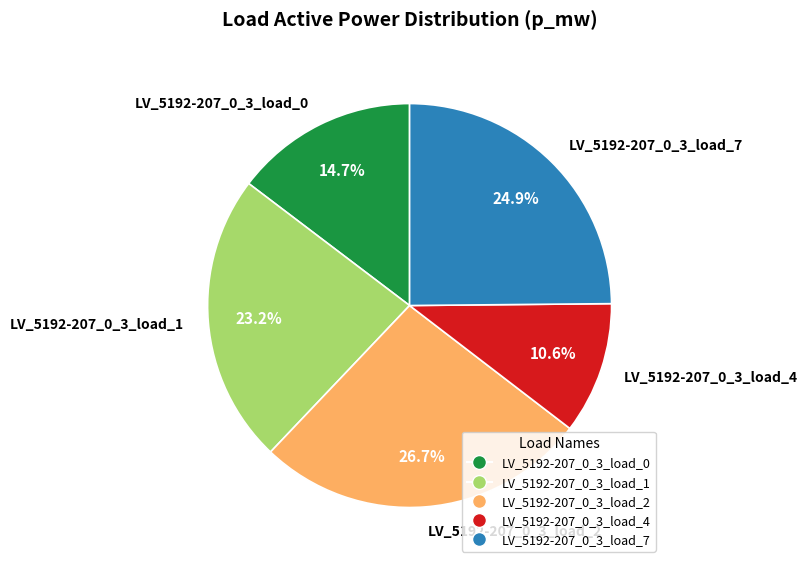

Does LV_5192-207_0_3_load_1 represent more than half of the total?

No